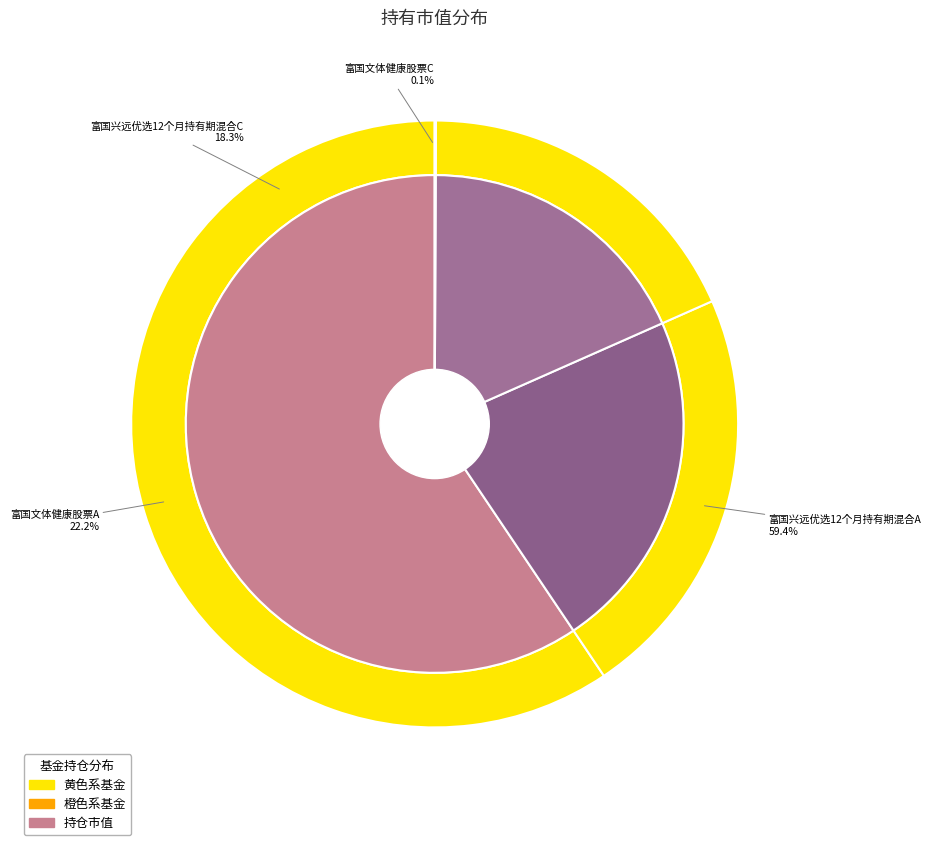

Which slice is the largest?

富国兴远优选12个月持有期混合A